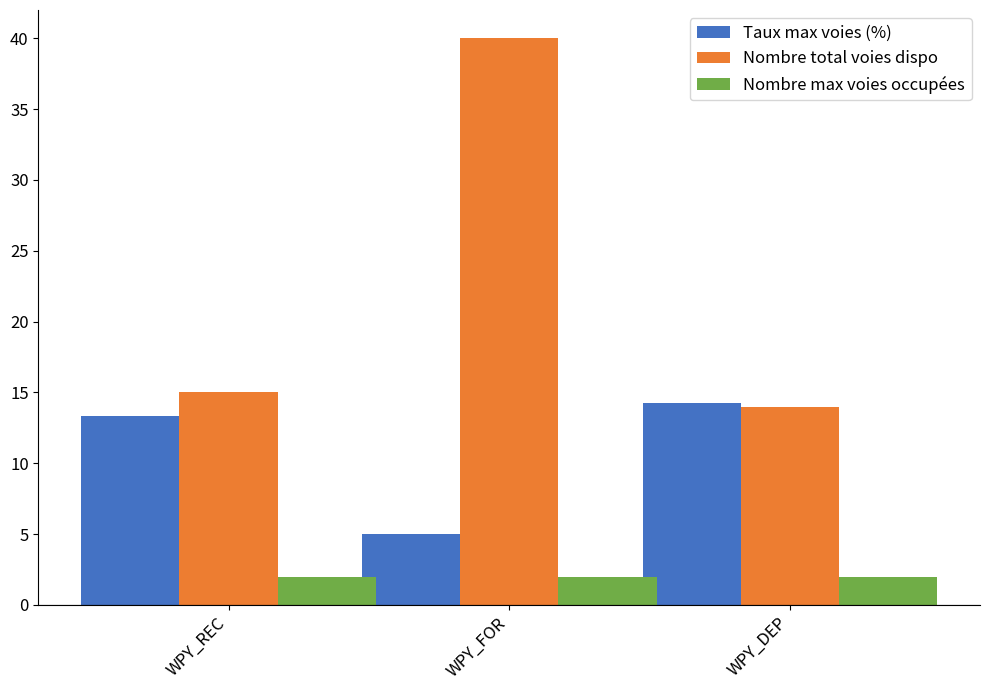

Is the value of Nombre total voies dispo at WPY_DEP greater than the value of Nombre max voies occupées at WPY_REC?

Yes